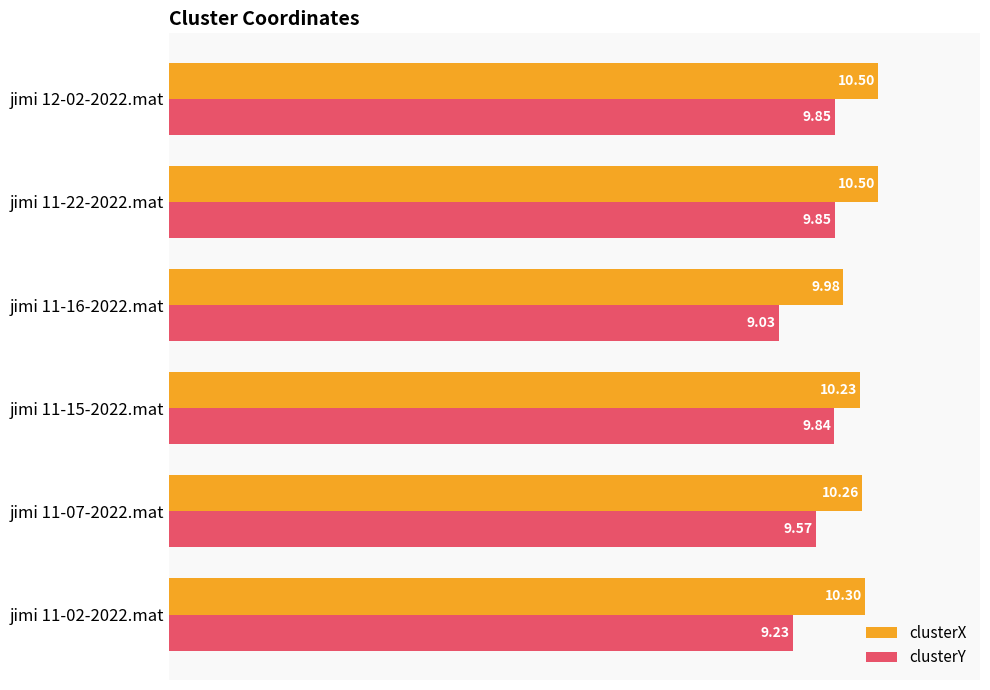

List the series in order of their overall mean, lowest first.

clusterY, clusterX